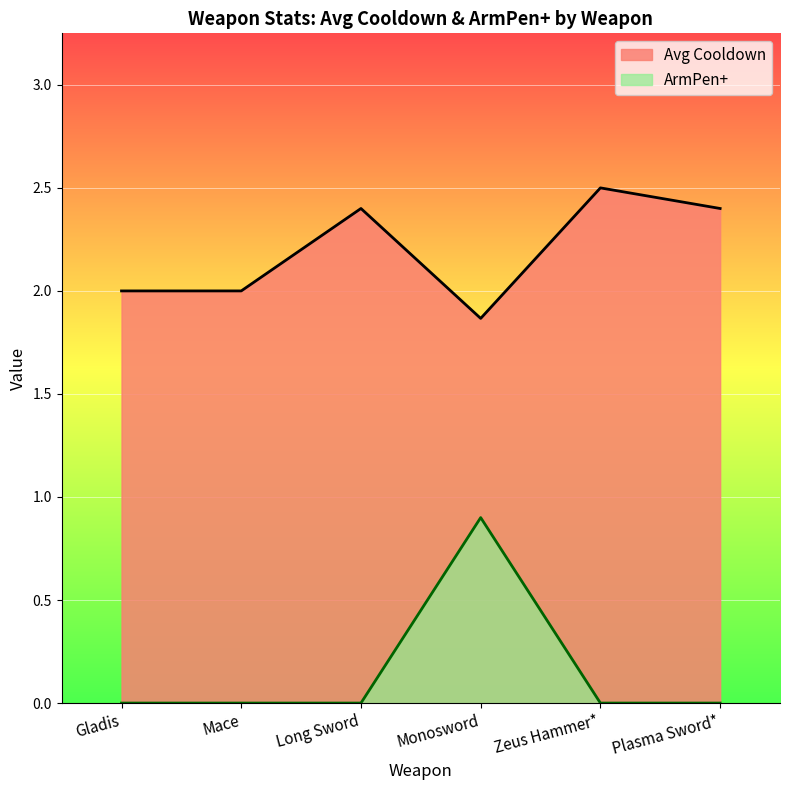

Count the values in the range 2 to 3.

5